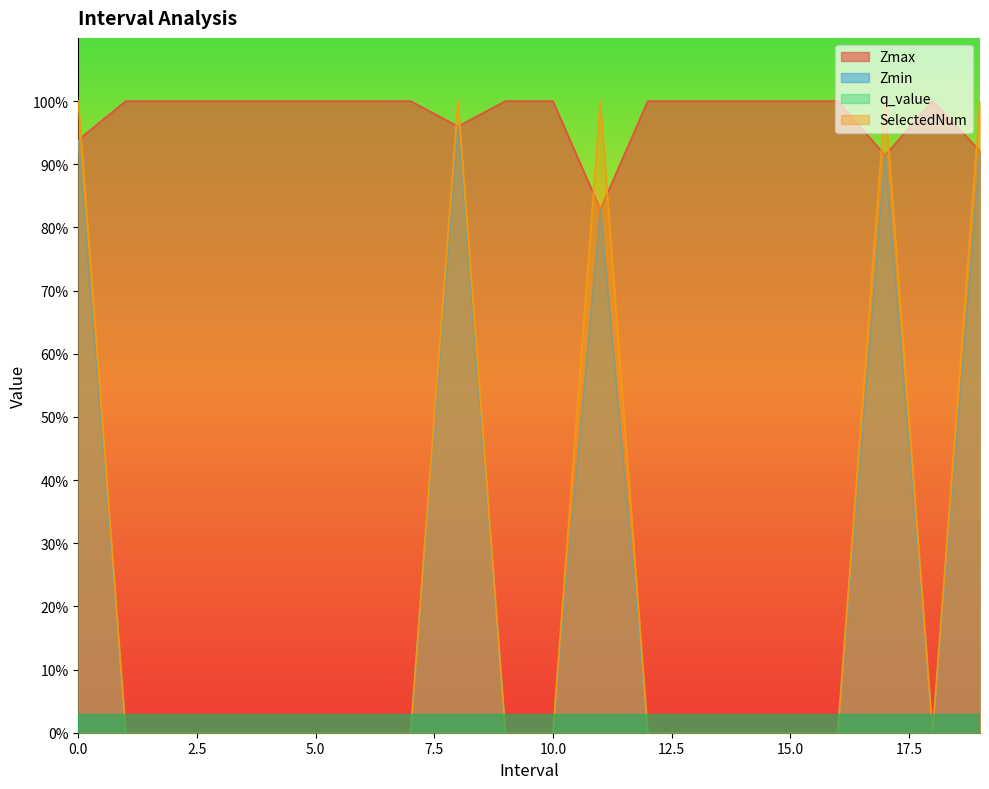

Does the chart display data point markers on the line(s)?

No